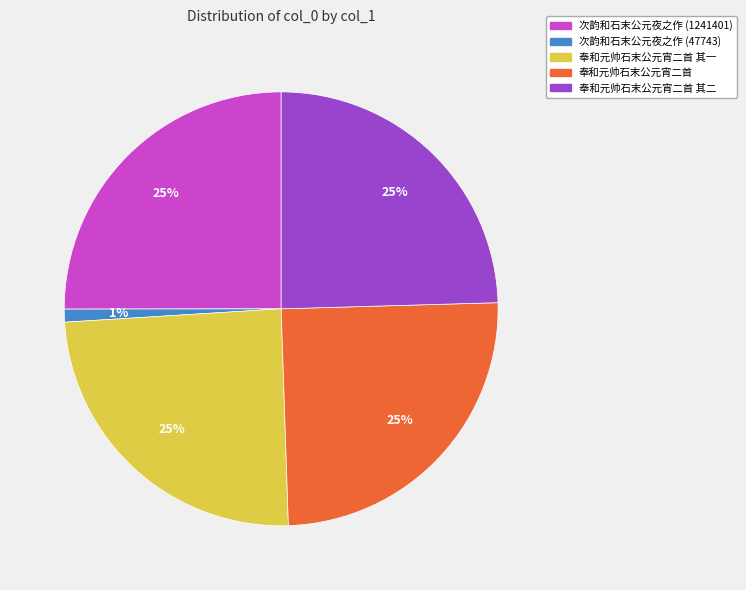

Does any single category account for the majority?

No